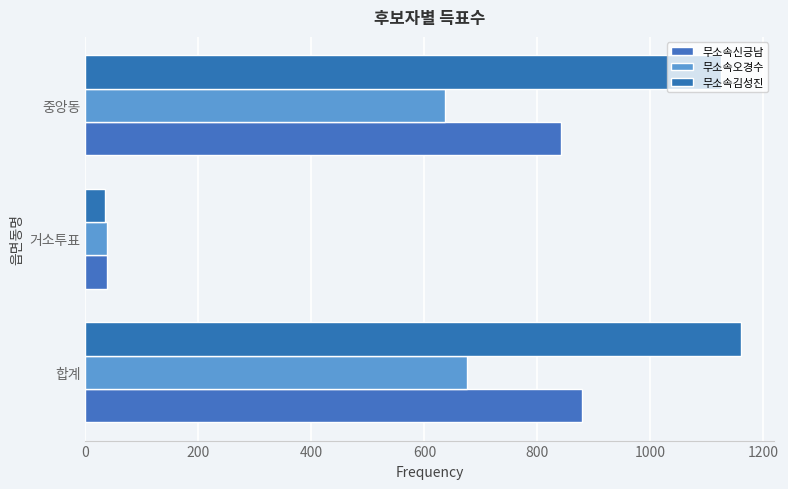

Reading left to right, extract all data points from this chart.

무소속신긍남: 879	38	841
무소속오경수: 676	39	637
무소속김성진: 1160	34	1125